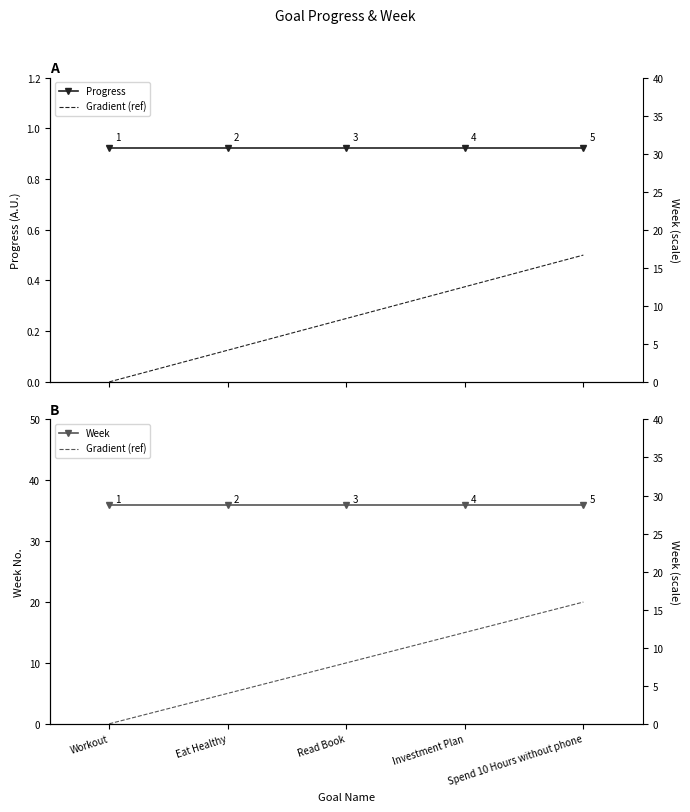

Which series has the widest spread of values?

Gradient (ref)